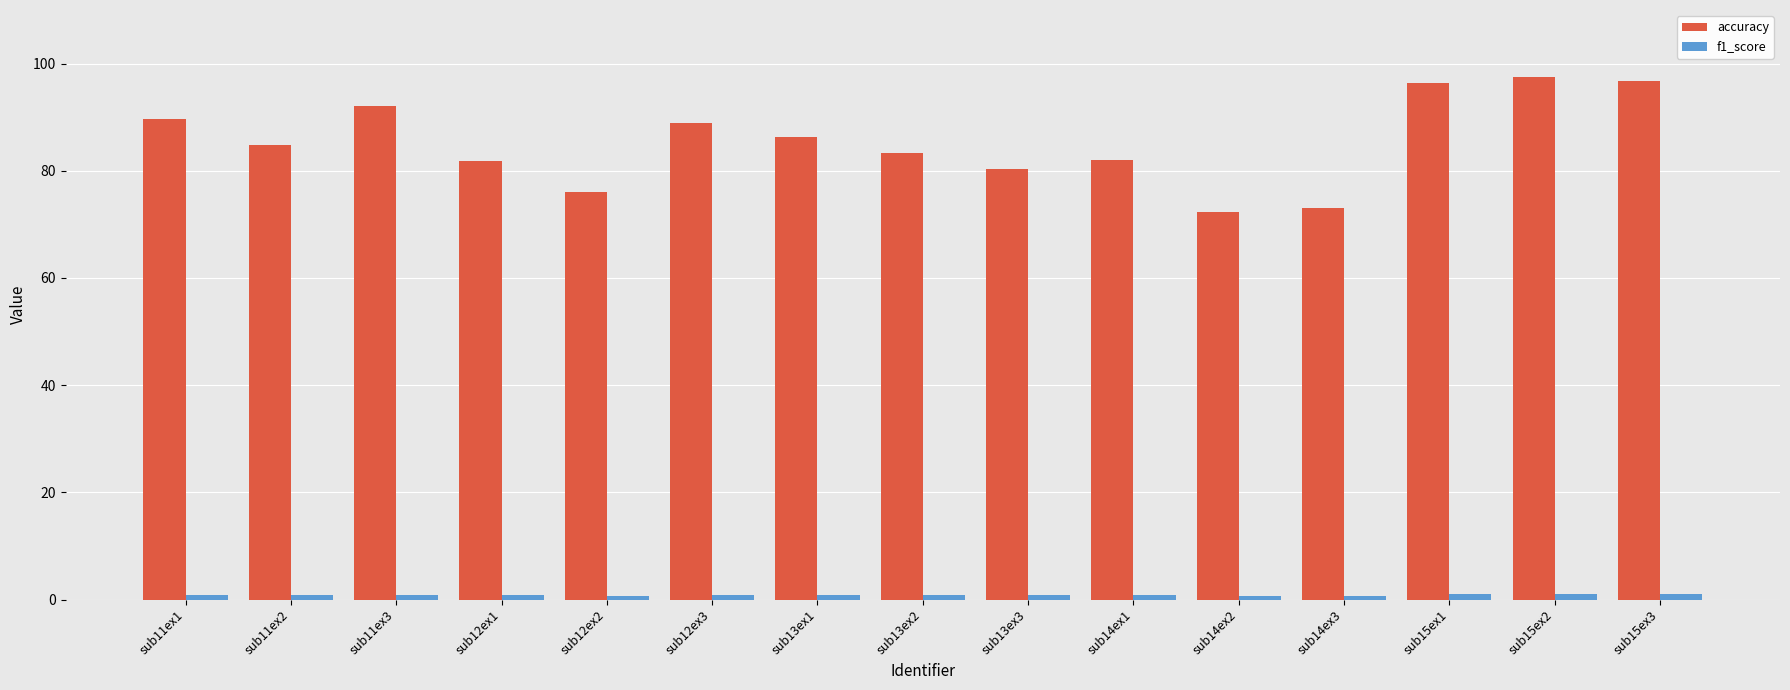

At how many categories does at least one series exceed 8?

15